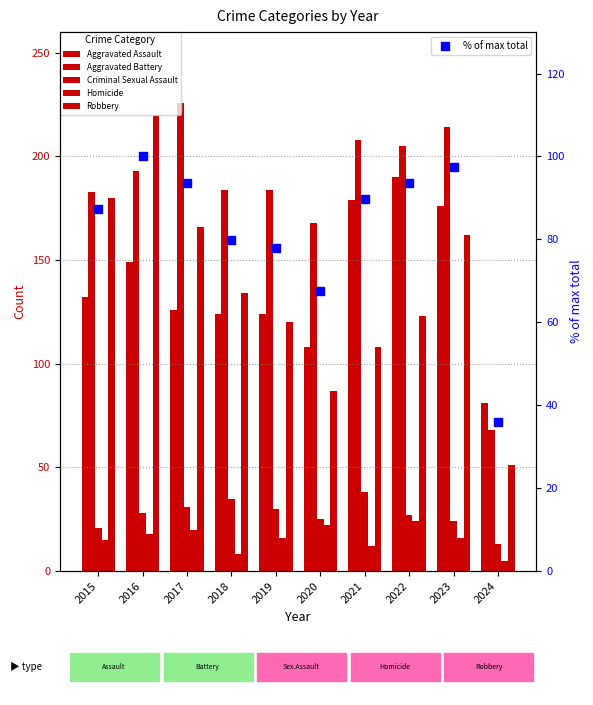

Which series has the largest total across all categories?

Aggravated Battery